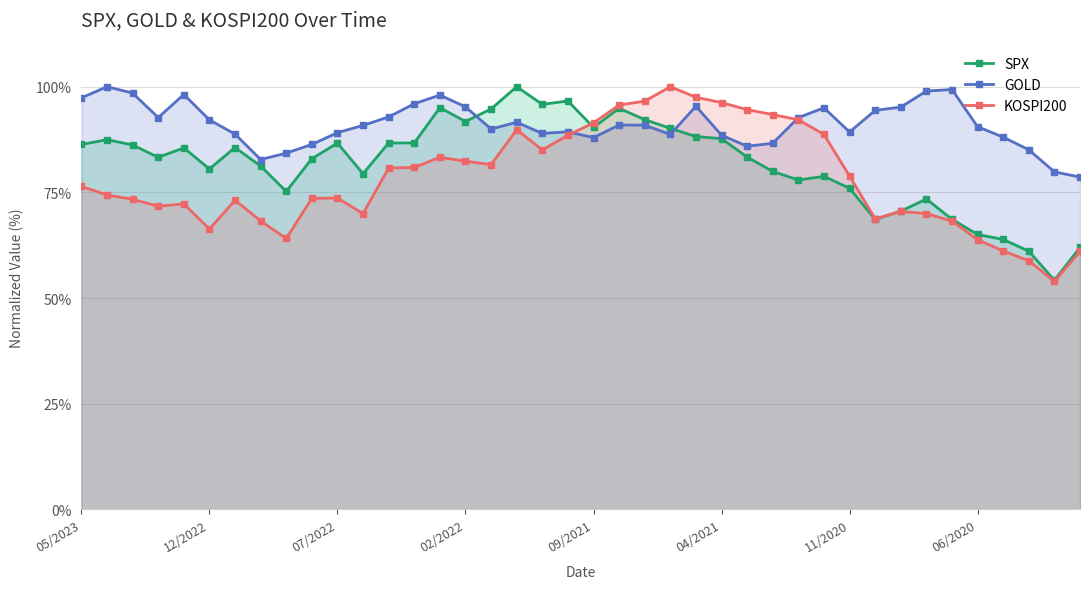

What is the maximum value for GOLD?

100.0